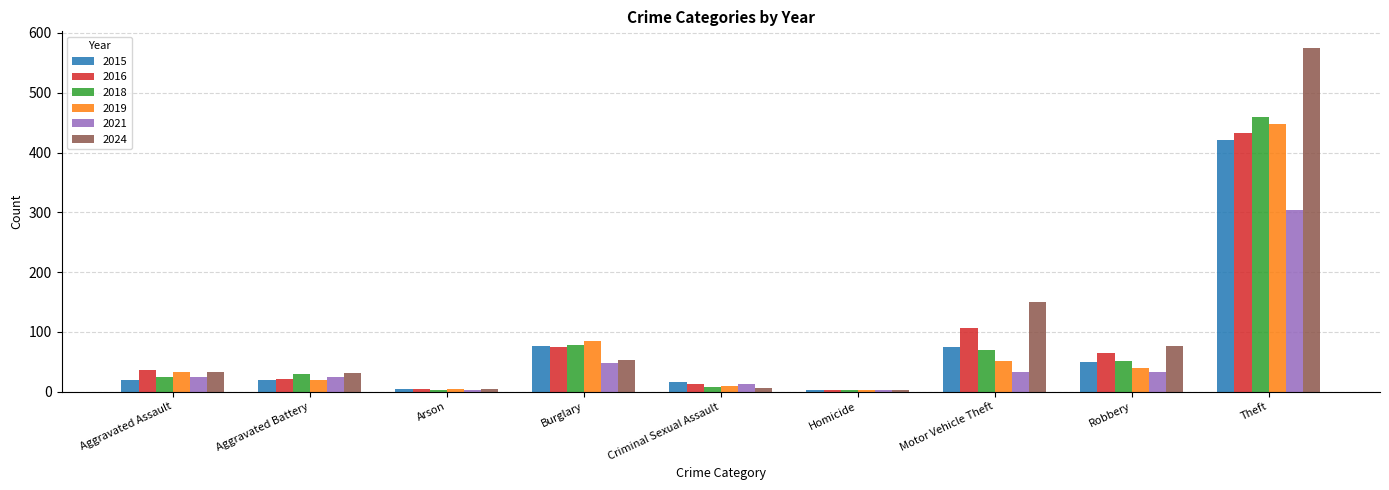

How many bars are there in each group?

6